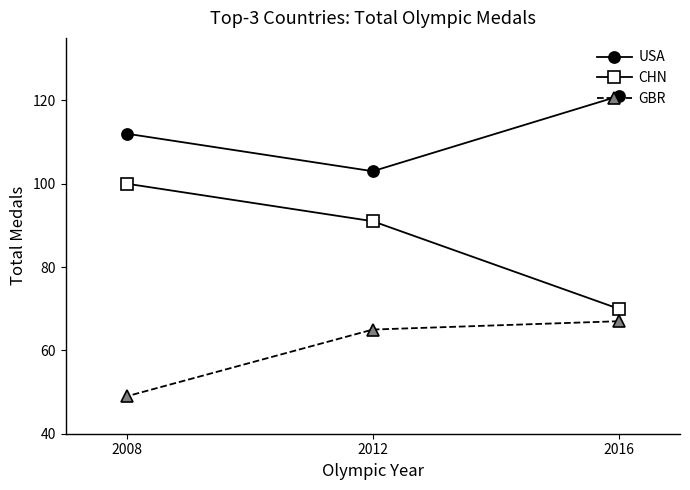

List the series in order of their peak value, lowest first.

GBR, CHN, USA